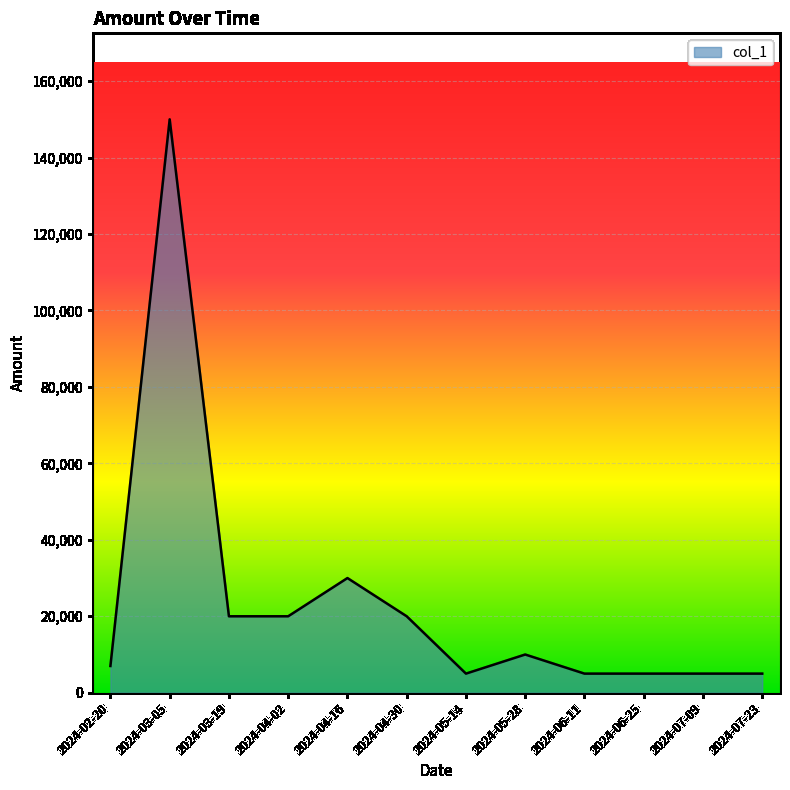

Between 2024-06-25 and 2024-04-02, which is larger?

2024-04-02